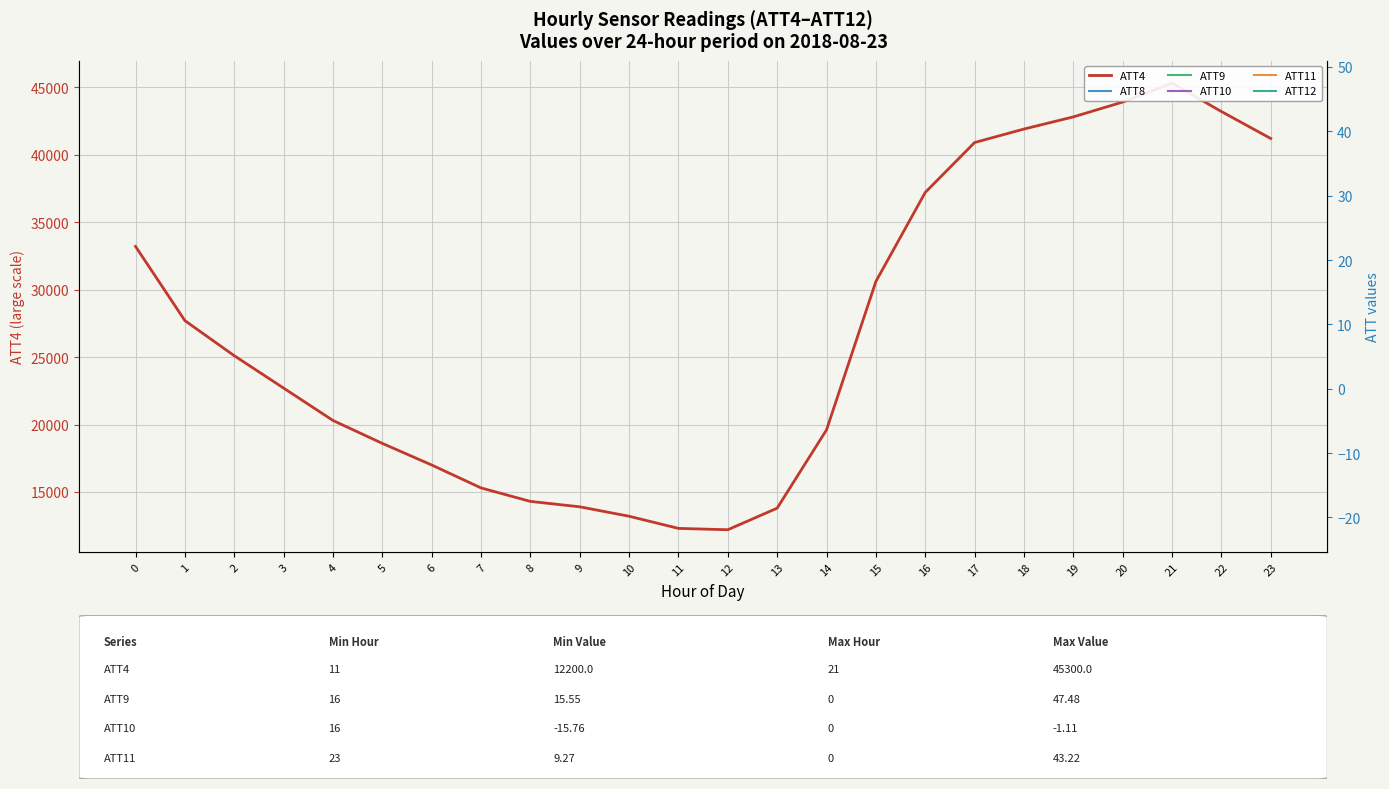

True or false: ATT4 and ATT12 intersect in this chart.

False